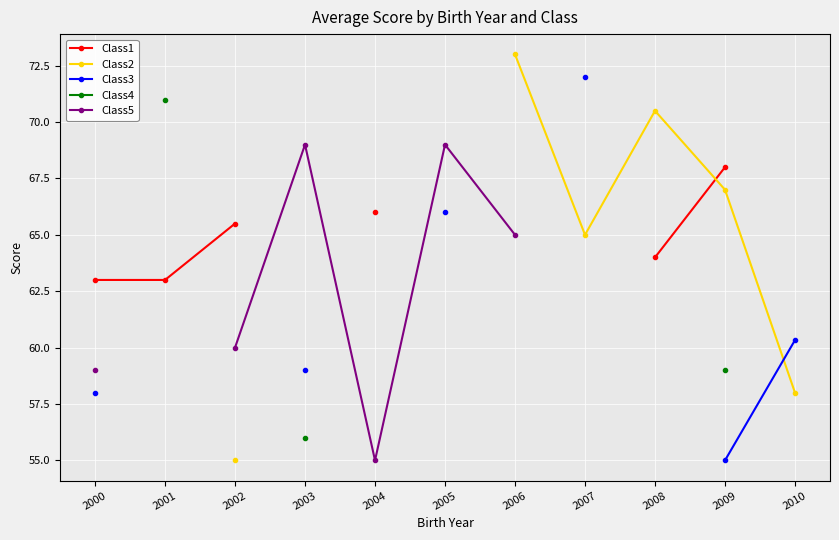

Count the number of data series in this chart.

5